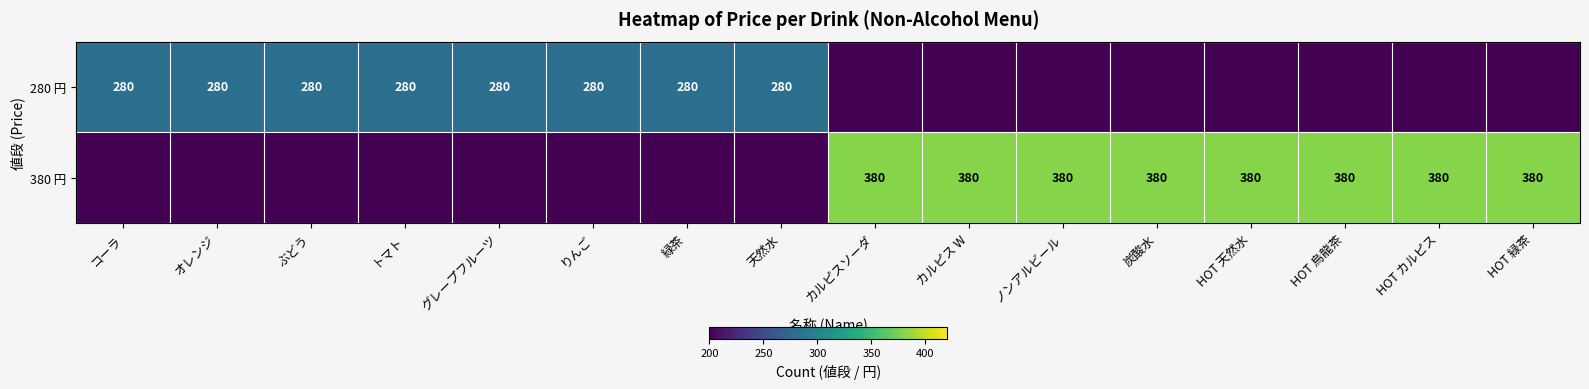

The value of 380 円 at HOT 烏龍茶 is 380. True or false?

True